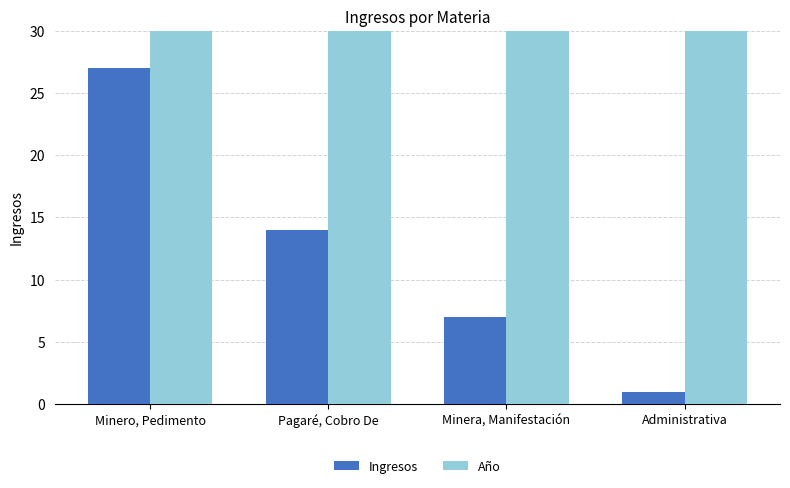

Rank the series by their average value, from highest to lowest.

Año, Ingresos